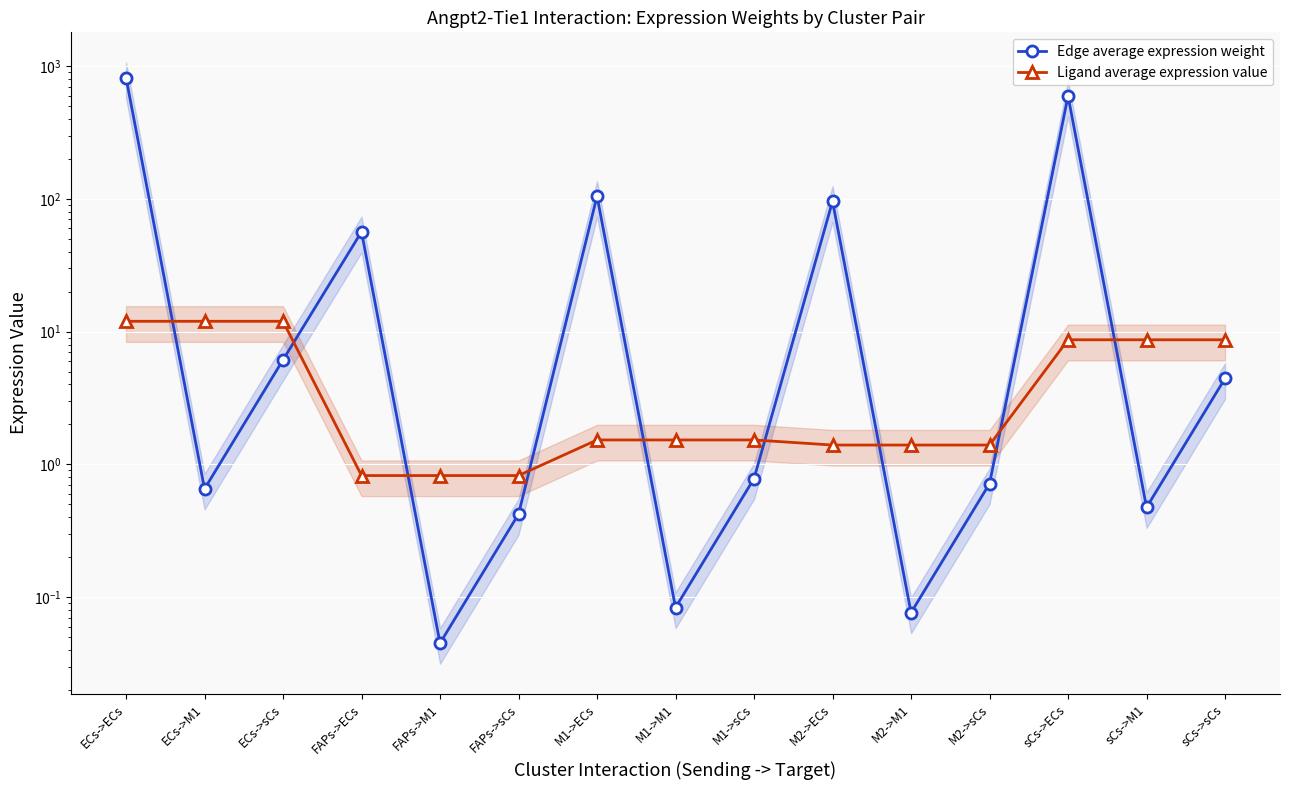

Between ECs->sCs and FAPs->M1, which series saw the biggest shift?

Ligand average expression value